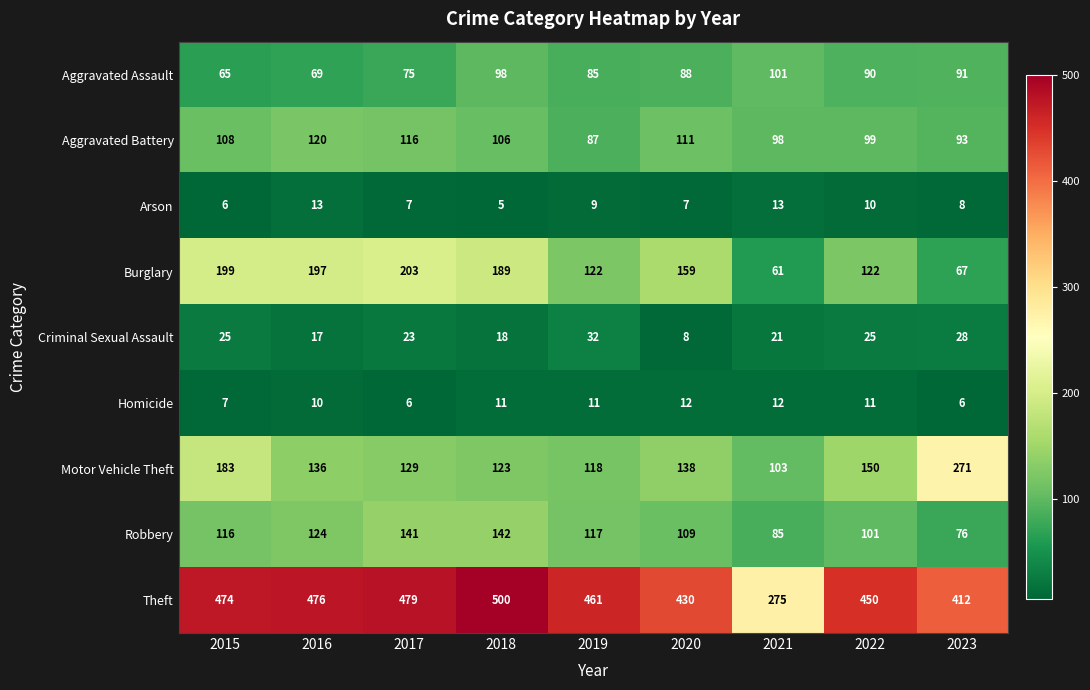

What is the average value of the Criminal Sexual Assault series?

22